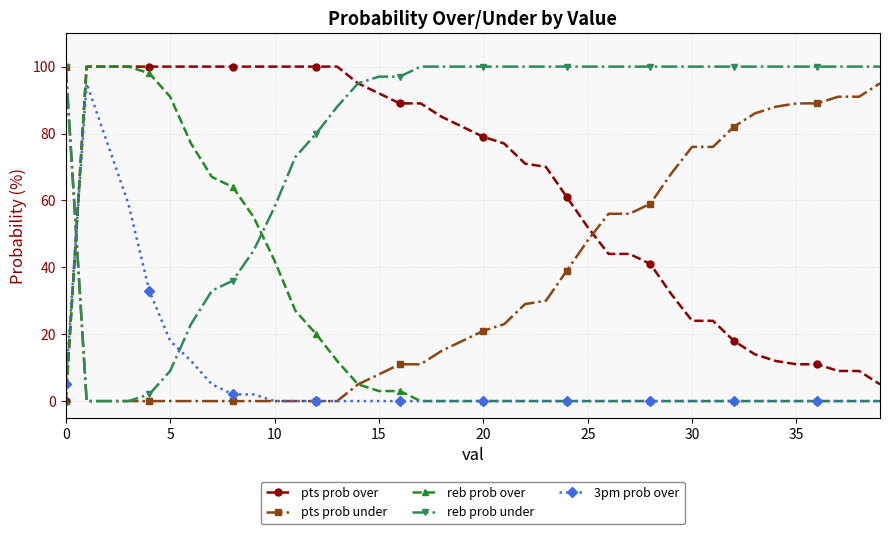

Which series has the largest total across all categories?

reb prob under